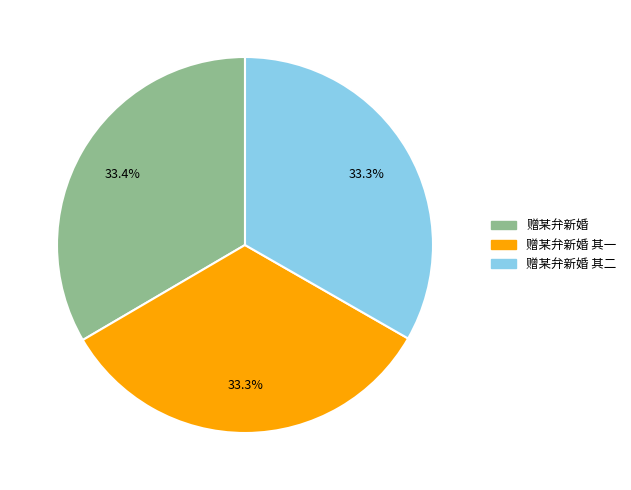

How many slices are in this pie chart?

3